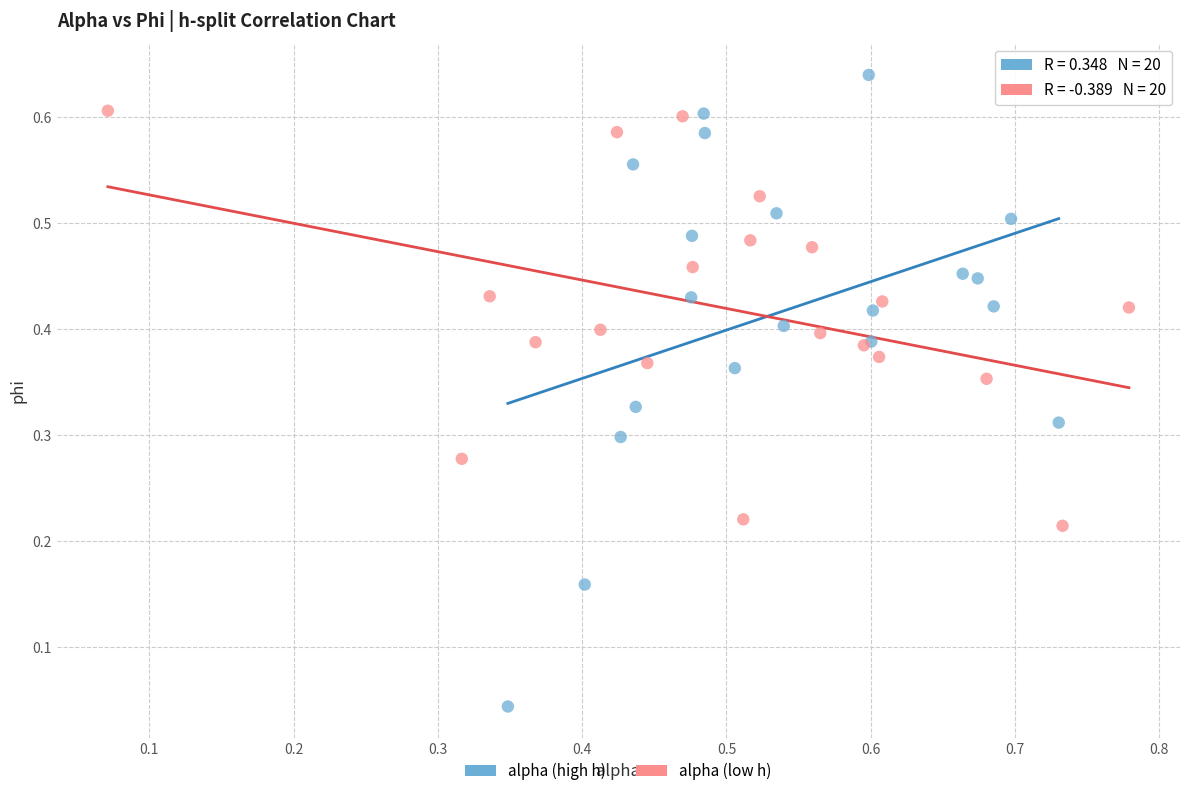

Which series reaches the minimum Y coordinate?

alpha (high h)